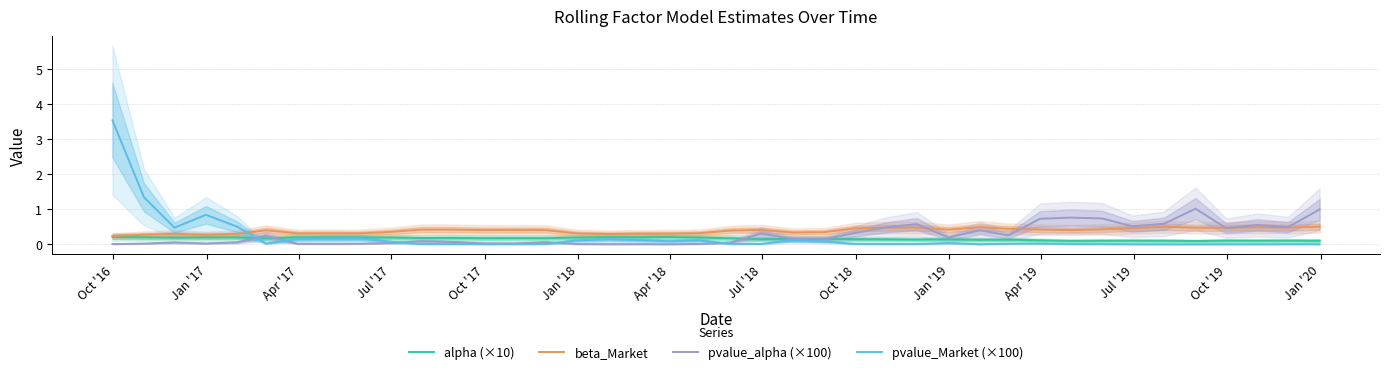

Reading left to right, extract all data points from this chart.

alpha (×10): 0.2	0.2	0.2	0.2	0.2	0.2	0.2	0.2	0.2	0.2	0.2	0.2	0.2	0.2	0.2	0.2	0.2	0.2	0.2	0.2	0.2	0.1	0.2	0.2	0.1	0.1	0.1	0.1	0.1	0.1	0.1	0.1	0.1	0.1	0.1	0.1	0.1	0.1	0.1	0.1
beta_Market: 0.2	0.3	0.3	0.3	0.3	0.4	0.3	0.3	0.3	0.3	0.4	0.4	0.4	0.4	0.4	0.3	0.3	0.3	0.3	0.3	0.4	0.4	0.3	0.3	0.5	0.5	0.5	0.4	0.5	0.4	0.4	0.4	0.4	0.5	0.5	0.5	0.5	0.5	0.5	0.5
pvalue_alpha (×100): 0.0	0.0	0.0	0.0	0.1	0.2	0.0	0.0	0.0	0.0	0.1	0.1	0.0	0.0	0.1	0.0	0.0	0.0	0.0	0.0	0.0	0.3	0.2	0.1	0.3	0.5	0.6	0.2	0.4	0.2	0.7	0.8	0.7	0.5	0.6	1.0	0.5	0.5	0.5	1.0
pvalue_Market (×100): 3.5	1.3	0.5	0.8	0.5	0.0	0.1	0.2	0.2	0.1	0.0	0.0	0.0	0.0	0.0	0.1	0.1	0.1	0.1	0.1	0.0	0.0	0.1	0.1	0.0	0.0	0.0	0.0	0.0	0.0	0.0	0.0	0.0	0.0	0.0	0.0	0.0	0.0	0.0	0.0